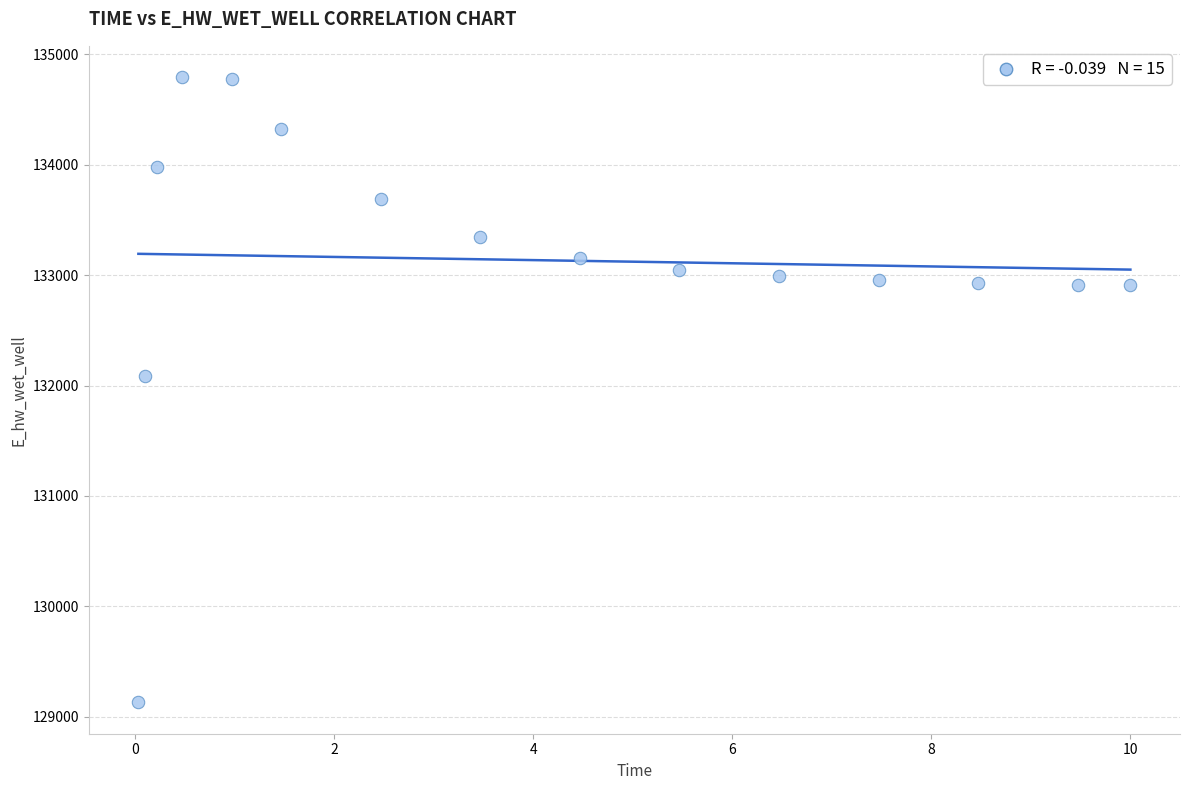

What is the range of X values (max minus min)?

10.0